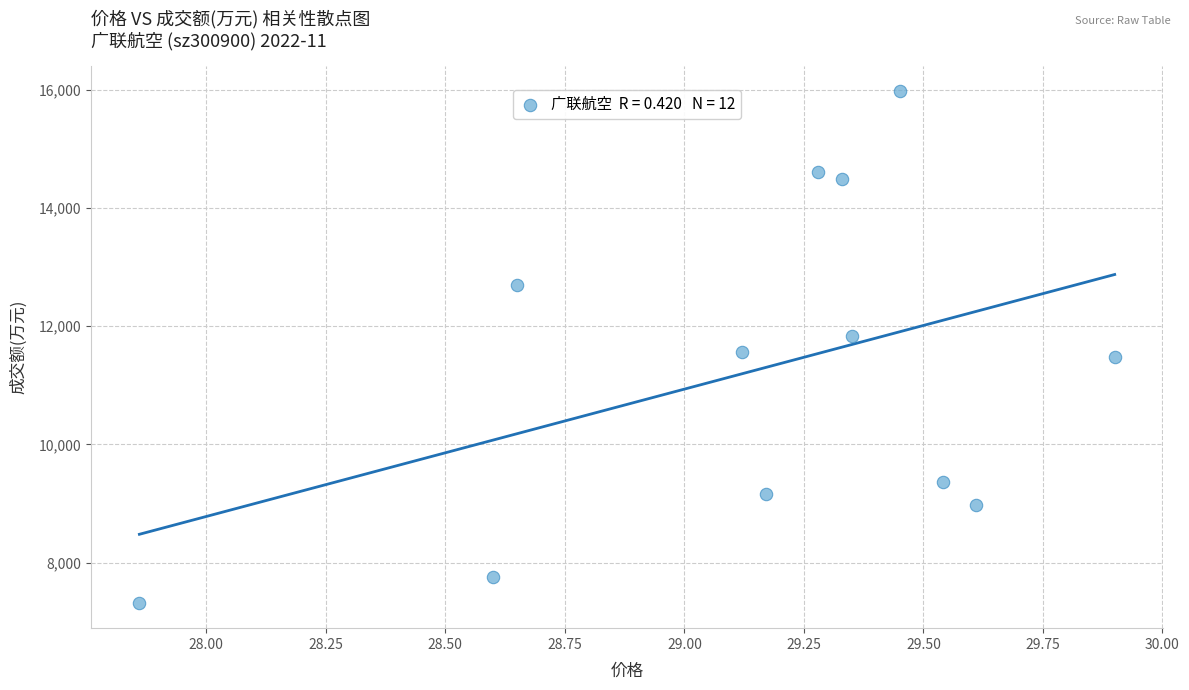

What is the average Y value?

11269